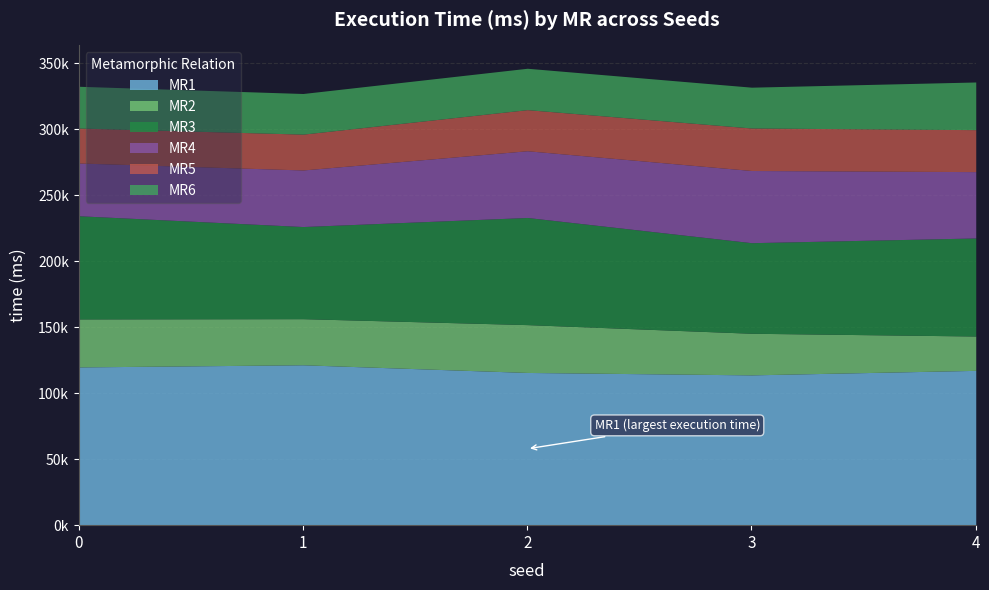

Reading left to right, what are all the values shown in this chart?

MR1: 119929	121561	115751	113912	117334
MR2: 36393	34950	36254	31539	26028
MR3: 78208	69836	81214	68660	74330
MR4: 39968	42875	50573	54706	50280
MR5: 26503	27162	31157	32214	31821
MR6: 31660	30800	31366	30942	36121